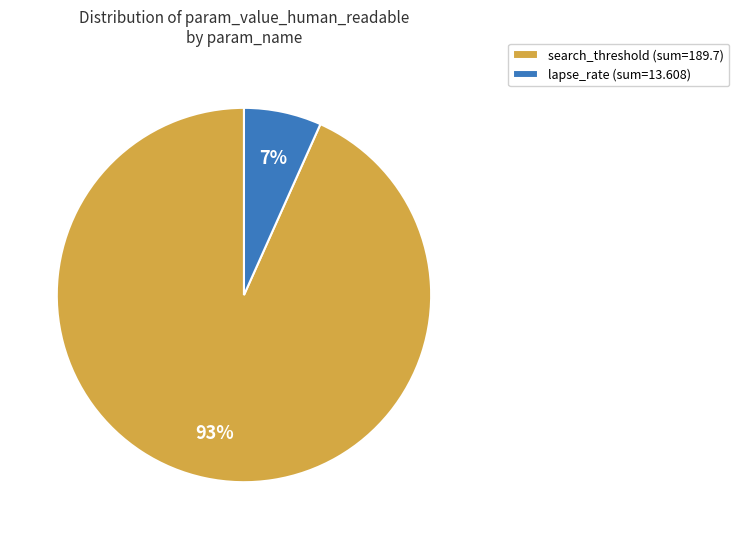

To the nearest percent, what is the combined percentage of search_threshold (sum=189.7) and lapse_rate (sum=13.608)?

100%